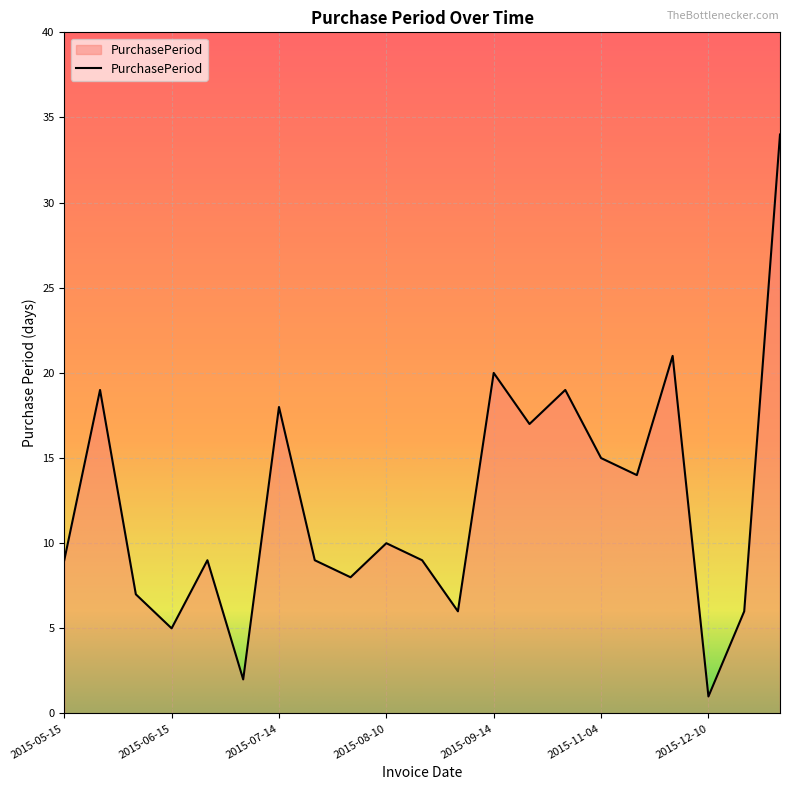

What is the maximum value shown in the chart?

34